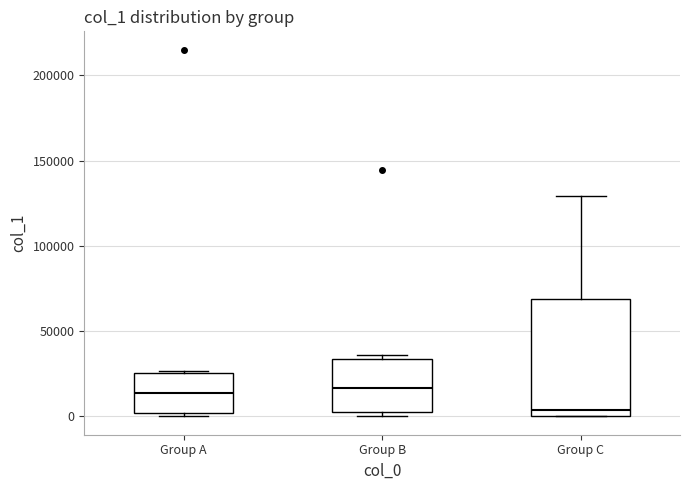

Where is the lower edge of the box for Group A on the y-axis? The values are not printed on the chart, so give them approximately, as read against the axis.

0